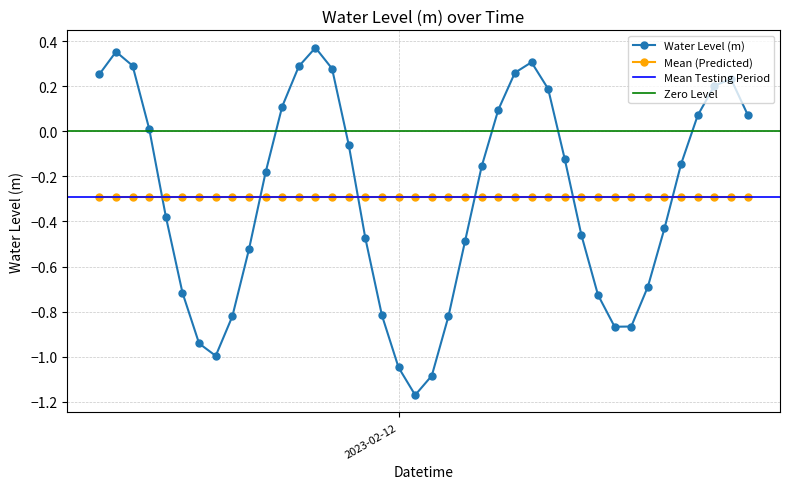

What is the sum of all values?

-11.6